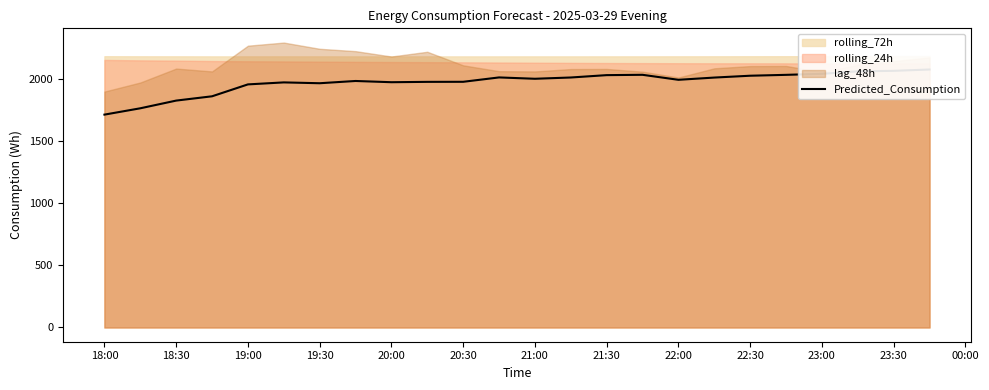

The value at 21:30 is 2029.2. True or false?

True